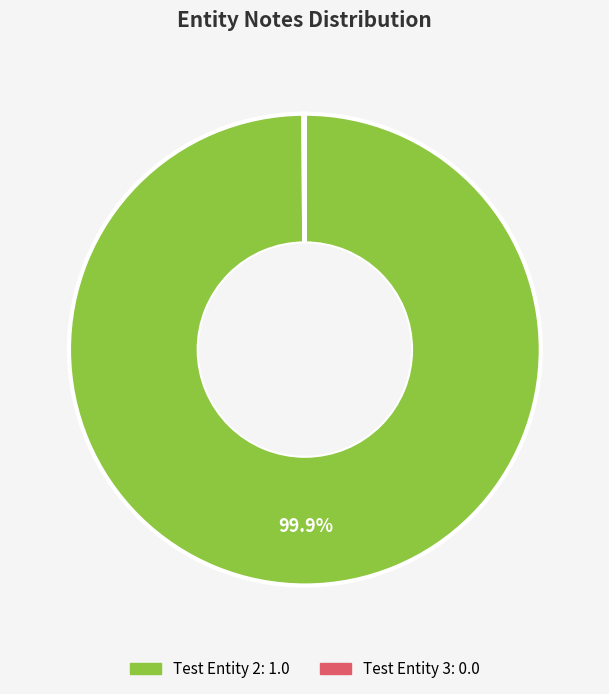

Does Test Entity 2 represent more than half of the total?

Yes